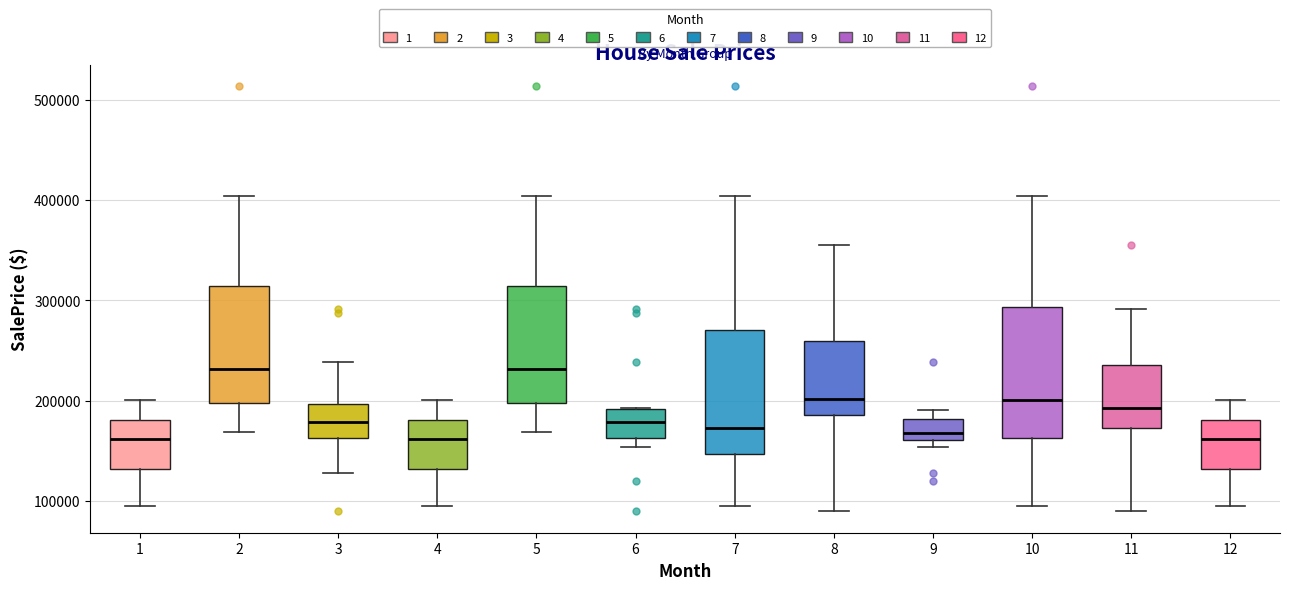

Where is the upper edge of the box at x = 11 on the y-axis? The values are not printed on the chart, so give them approximately, as read against the axis.

240000